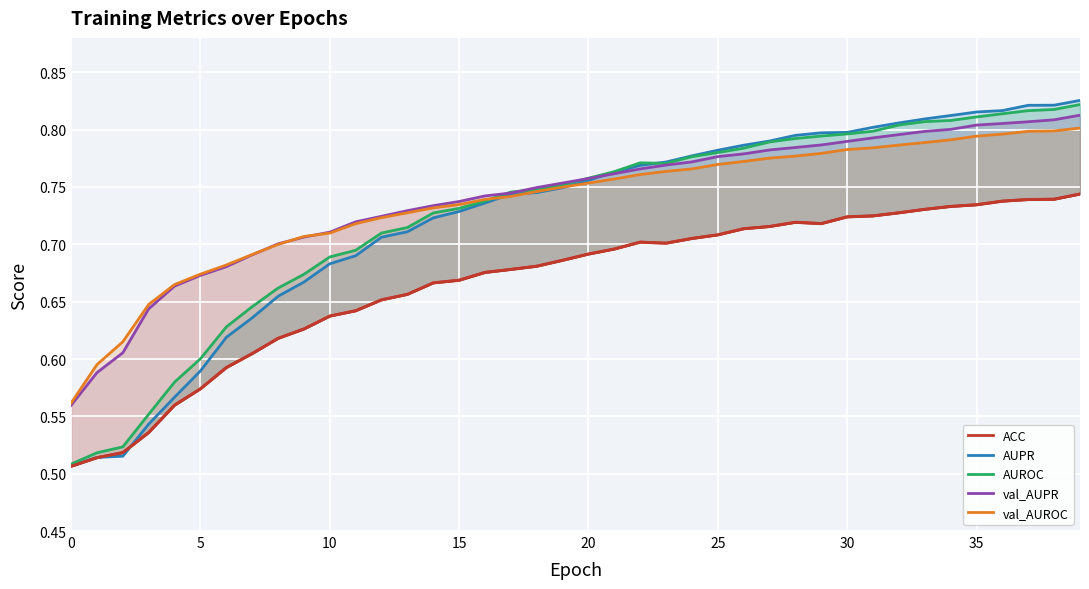

What is the label of the 16th point from the left?

15